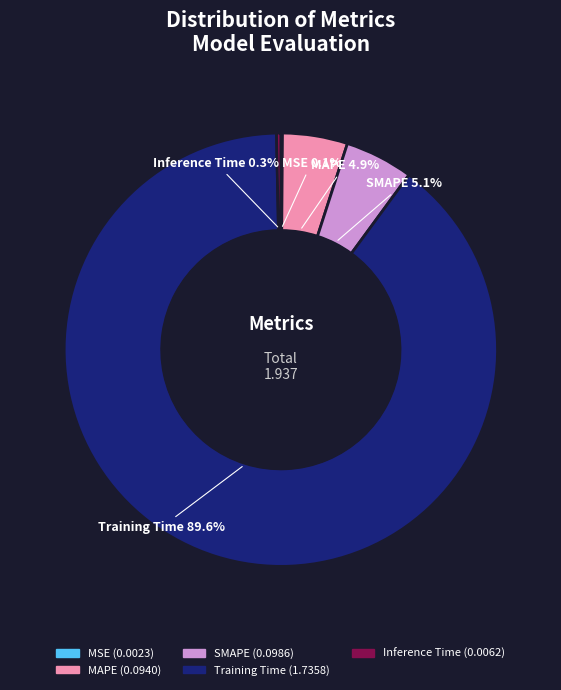

To the nearest percent, what portion does MAPE represent?

5%